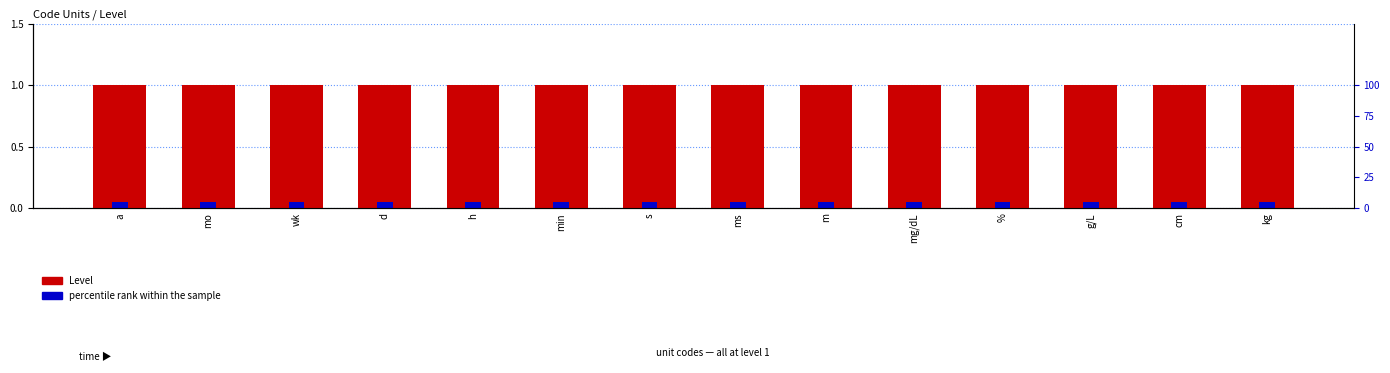

List the series in order of their peak value, lowest first.

percentile rank within the sample, Level